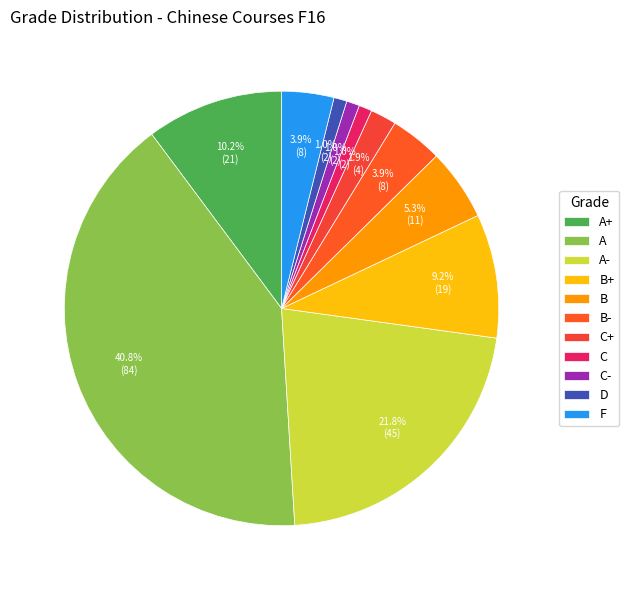

How many slices are in this pie chart?

11